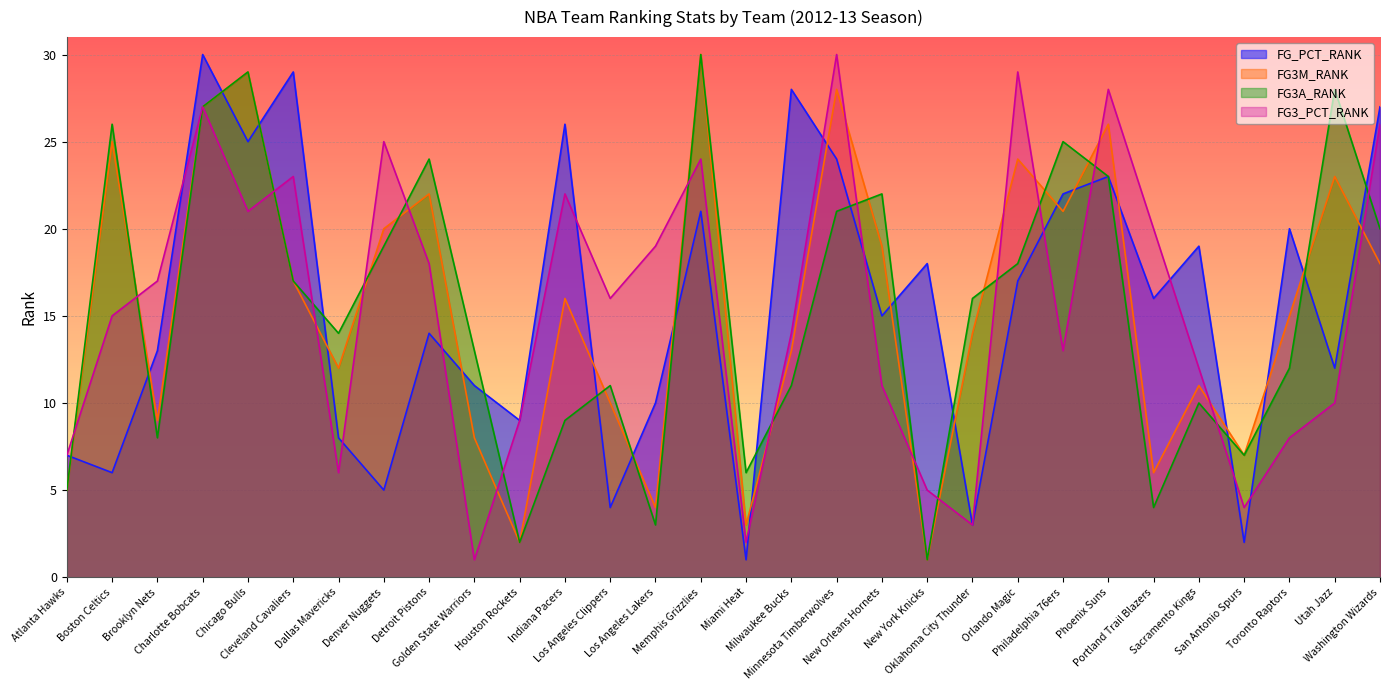

What is the average value of the FG3A_RANK series?

15